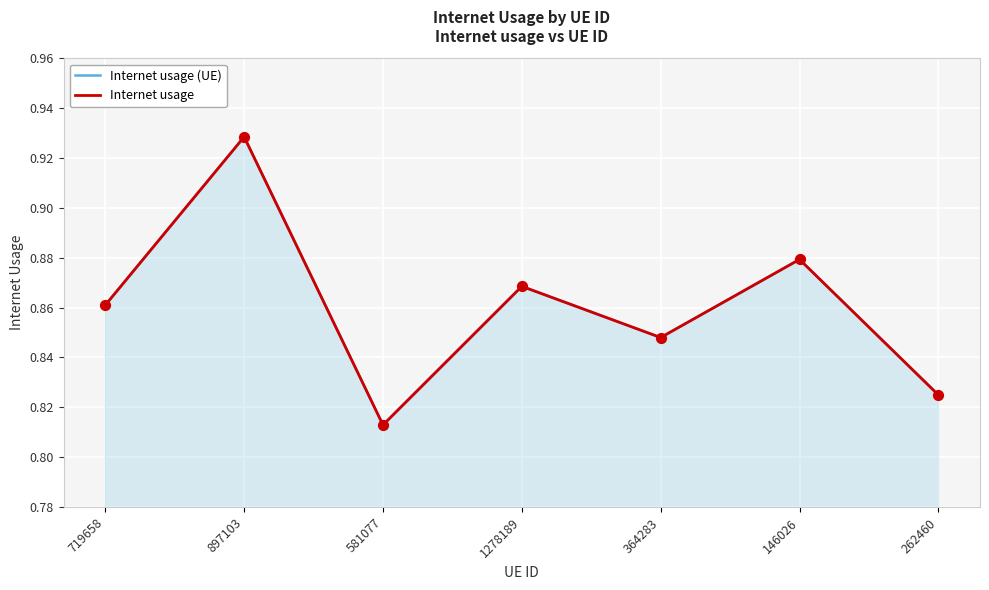

Is the value of Internet usage (UE) at 364283 greater than the value of Internet usage at 262460?

Yes